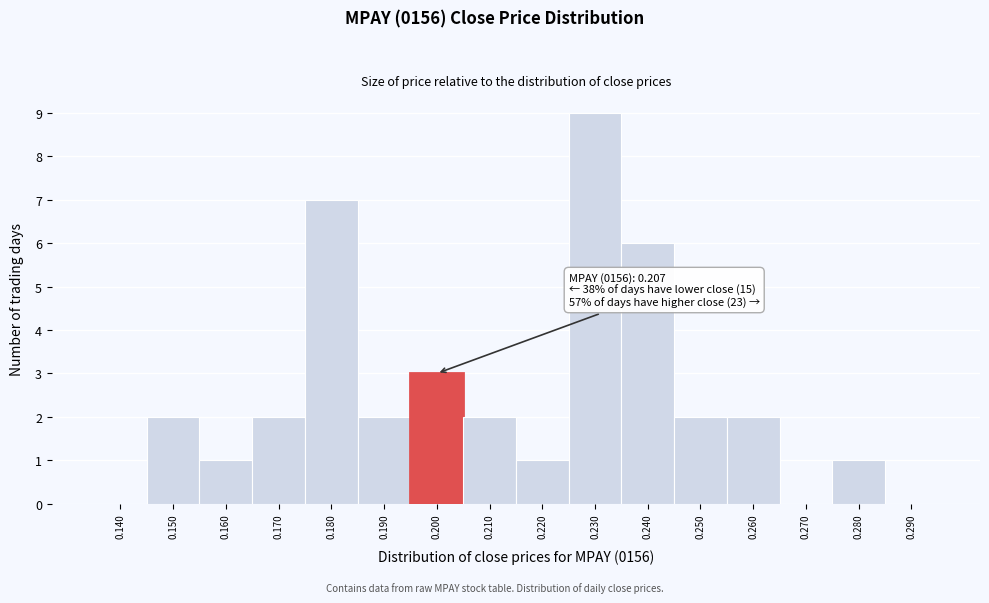

Reading right to left, transcribe all the data shown in this chart.

0.290=0	0.280=1	0.270=0	0.260=2	0.250=2	0.240=6	0.230=9	0.220=1	0.210=2	0.200=3	0.190=2	0.180=7	0.170=2	0.160=1	0.150=2	0.140=0